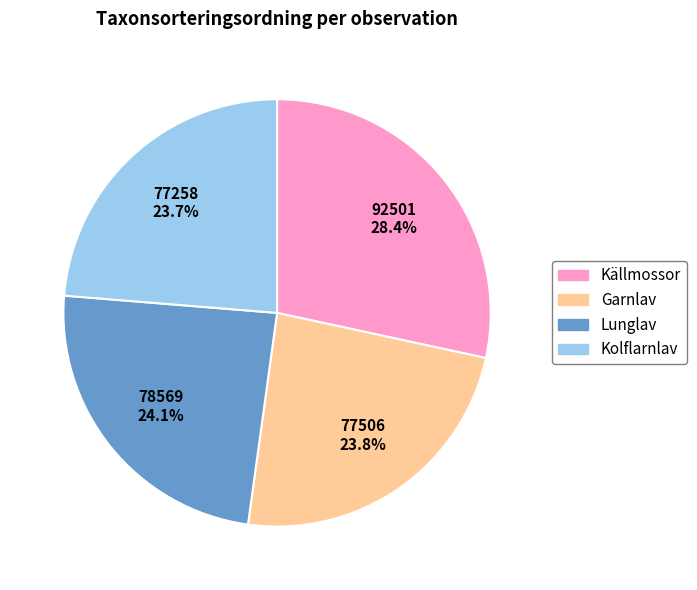

Does any single category account for the majority?

No